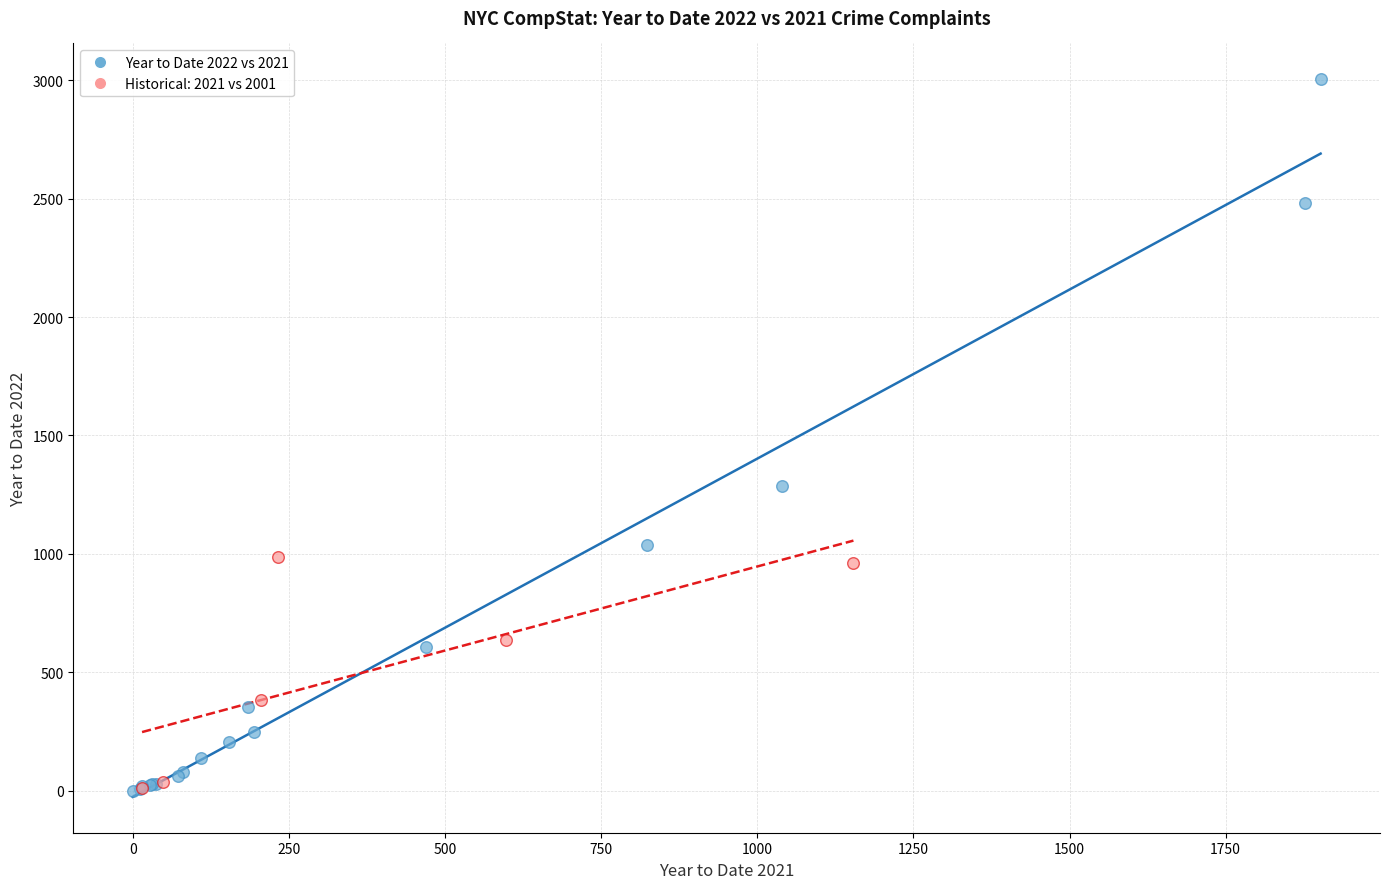

Which series reaches the maximum Y coordinate?

Year to Date 2022 vs 2021